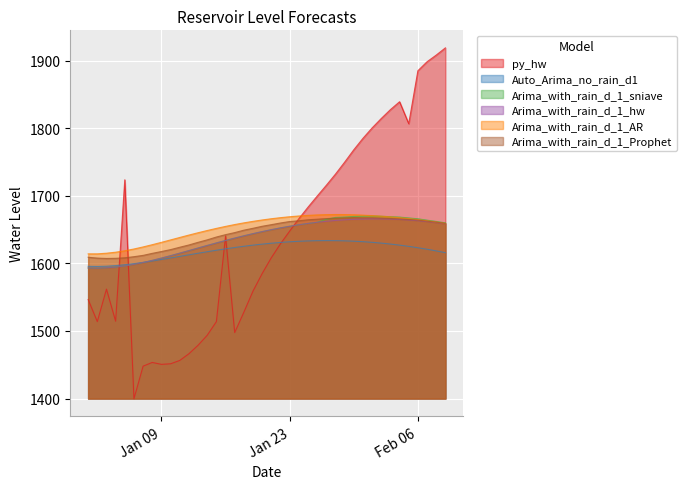

What are all the series names shown in the legend?

py_hw, Auto_Arima_no_rain_d1, Arima_with_rain_d_1_sniave, Arima_with_rain_d_1_hw, Arima_with_rain_d_1_AR, Arima_with_rain_d_1_Prophet